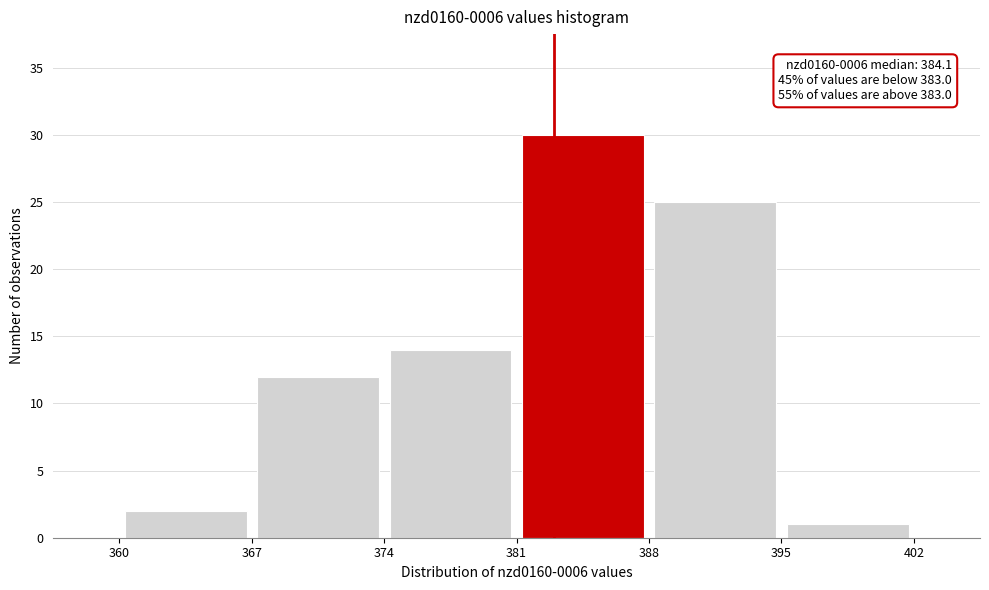

Over which range of the x-axis is the bar tallest?

381 to 388